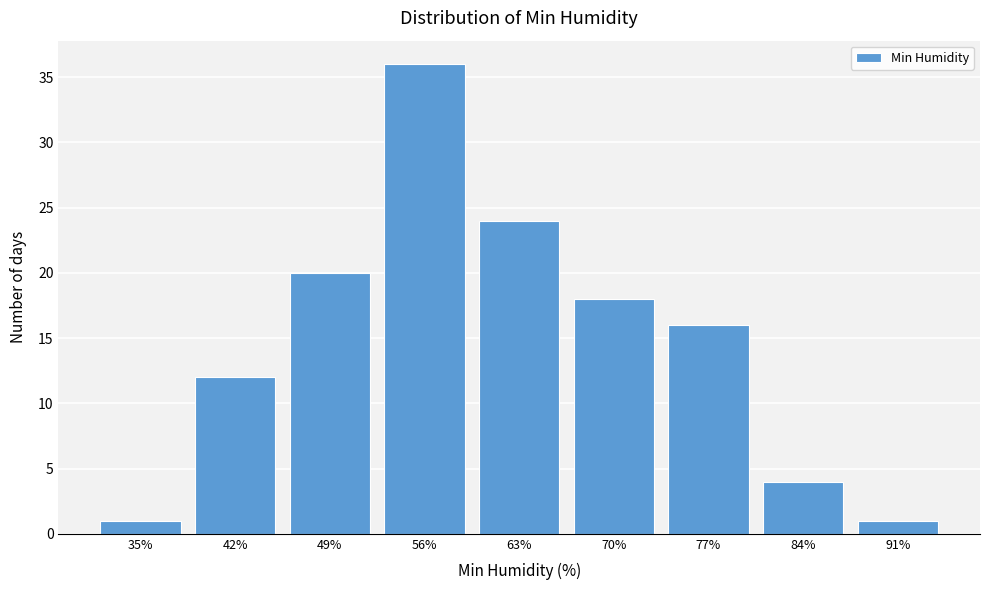

Reading left to right, extract all data points from this chart.

35%=1	42%=12	49%=20	56%=36	63%=24	70%=18	77%=16	84%=4	91%=1